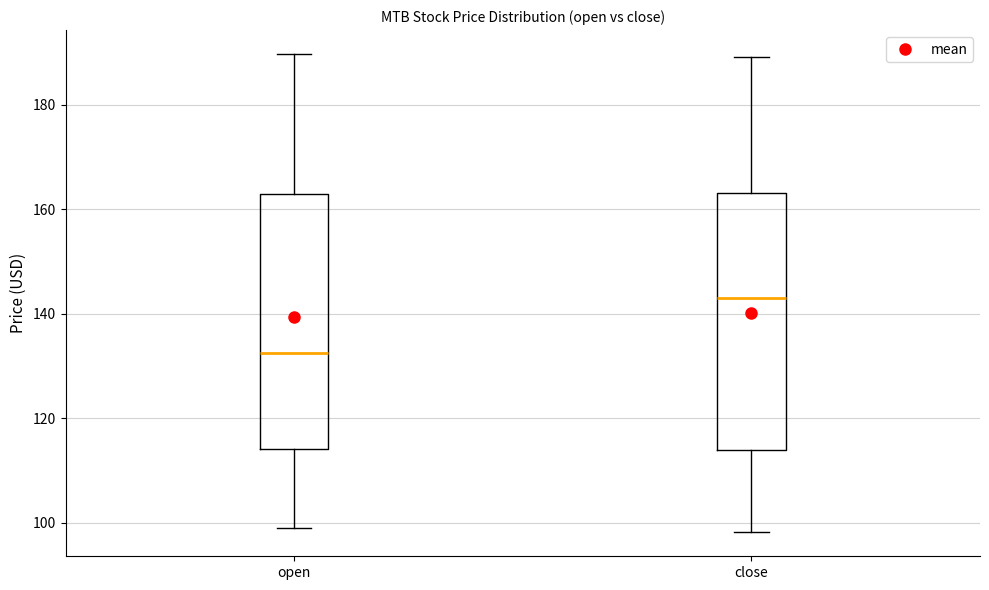

Reading left to right, transcribe this box plot: for each box, give where its median line is, the range the box spans, and where its two whiskers end, as read against the y-axis. The values are not printed on the chart, so give them approximately, as read against the axis.

open: median 132, box 114 to 162, whiskers 98 to 190
close: median 144, box 114 to 164, whiskers 98 to 190